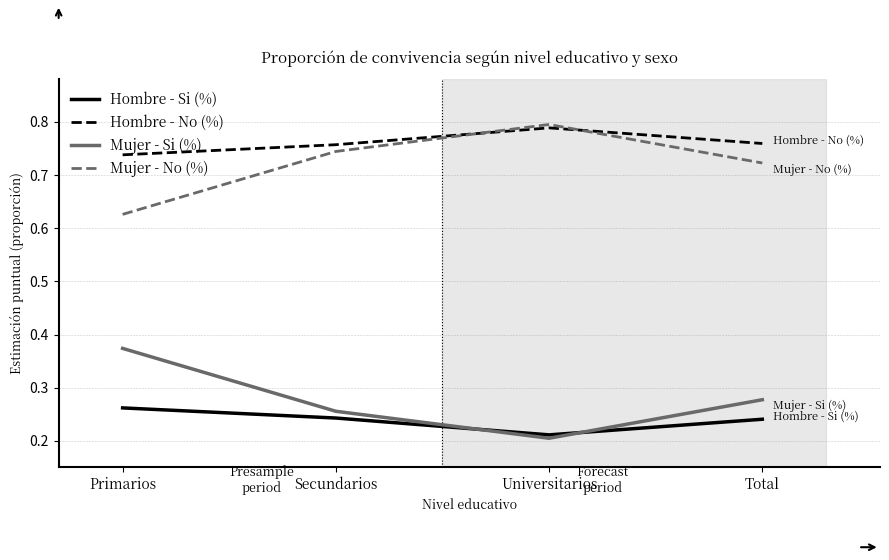

What position from the left is Universitarios?

3